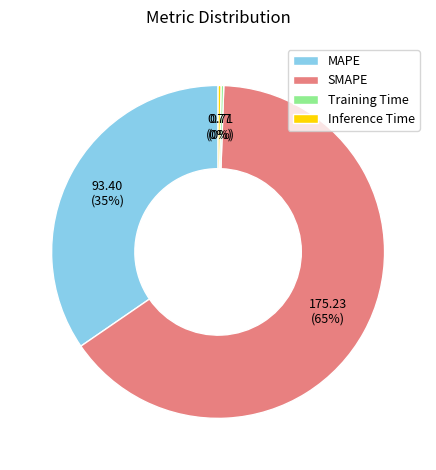

Approximately how many times larger is the value at MAPE compared to SMAPE?

0.5